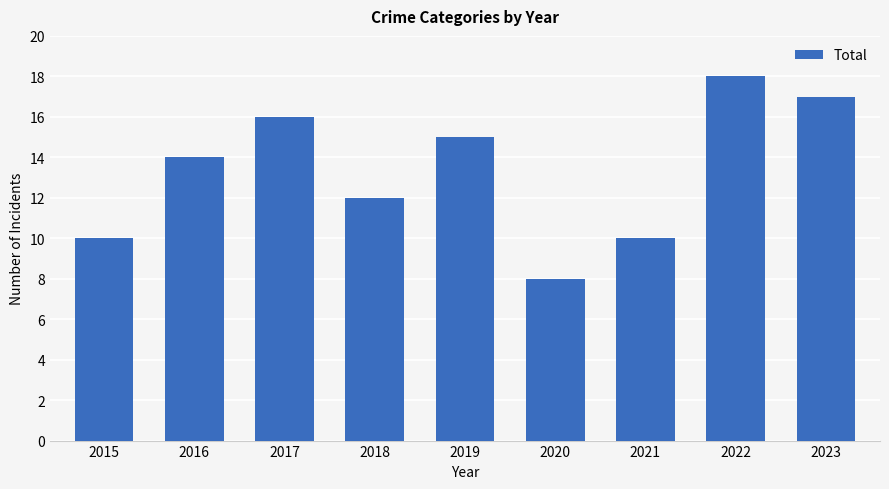

What value does the data have at 2021?

10